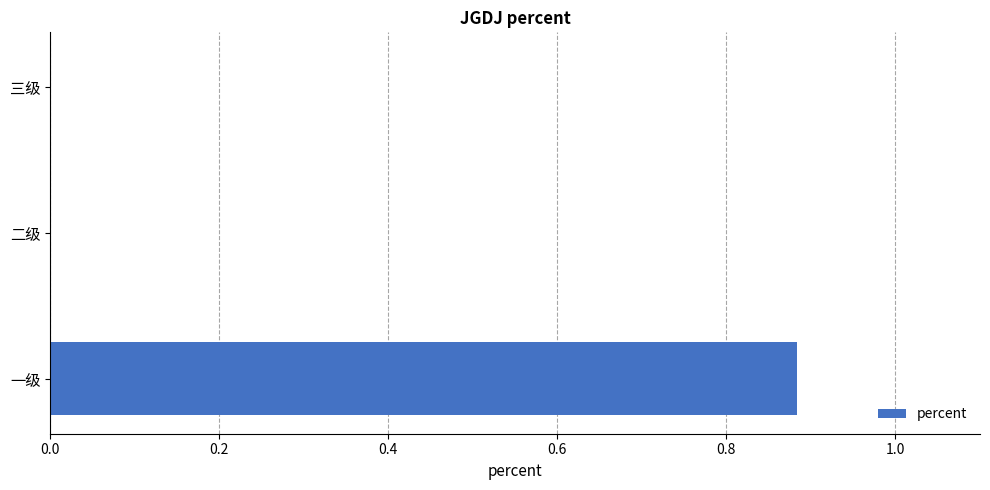

The value at 二级 is 0.6. True or false?

False